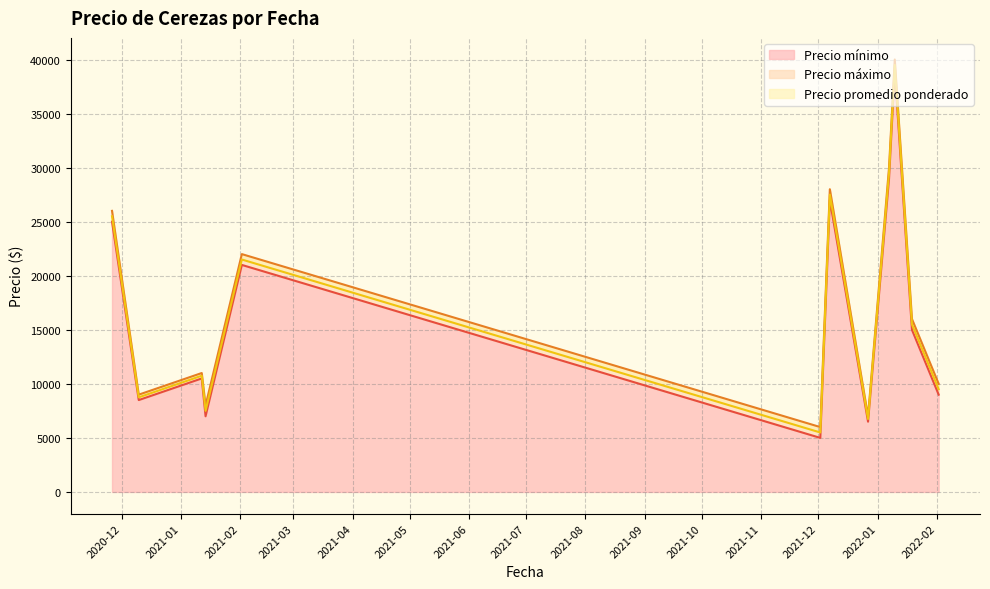

What is the difference between the highest and lowest values at 2021-01-14?

1000